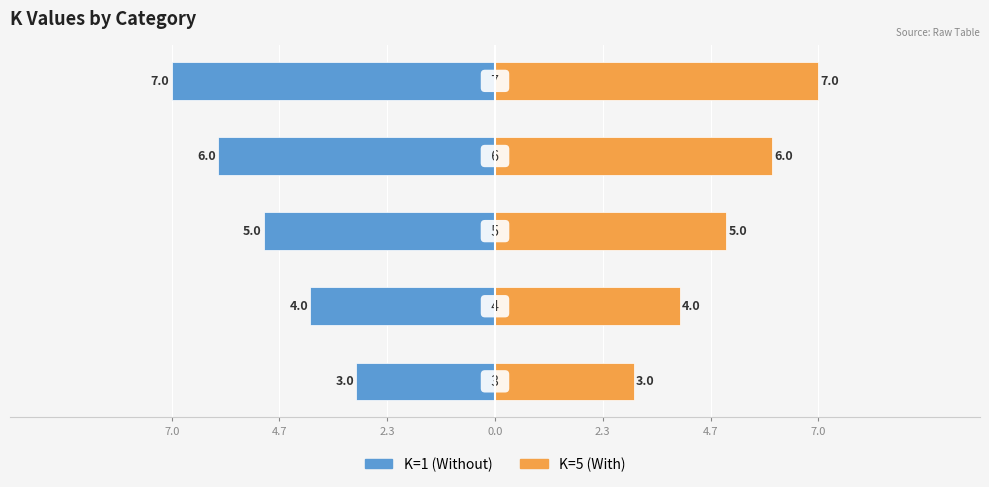

Reading left to right, list all the values displayed in this chart.

K=1: -3	-4	-5	-6	-7
K=5: 3	4	5	6	7